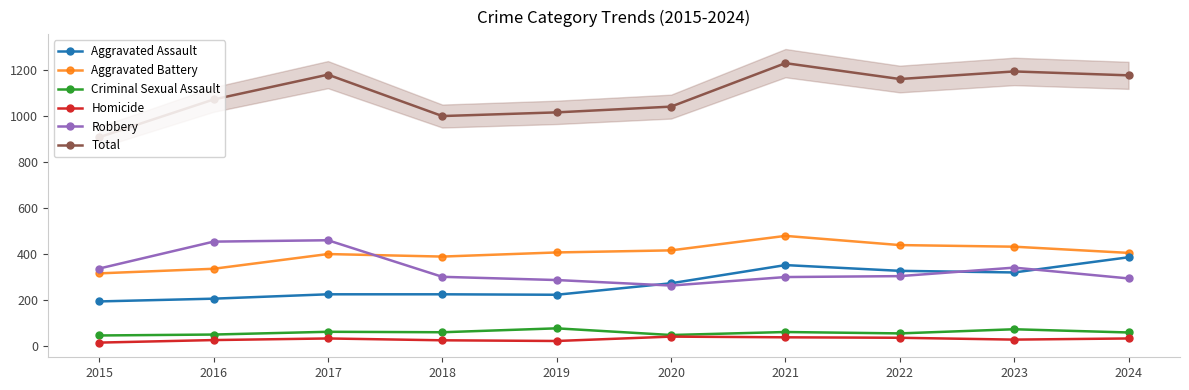

True or false: Total and Homicide cross at least once.

False